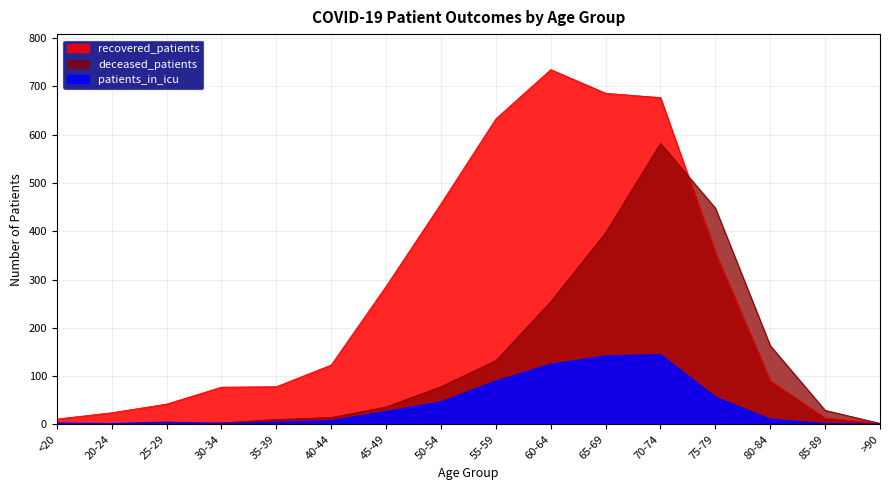

Rank the series at 20-24 from highest to lowest value.

recovered_patients, patients_in_icu, deceased_patients